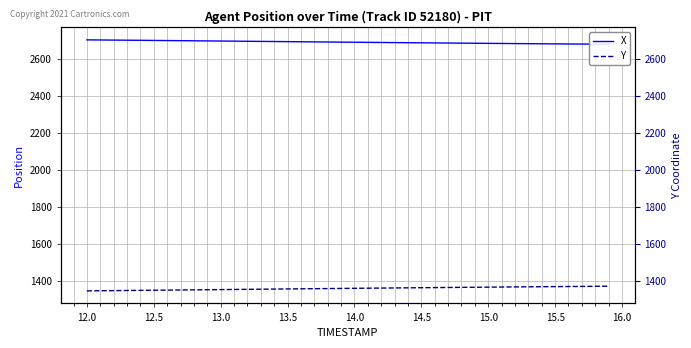

List the series in order of their peak value, highest first.

X, Y